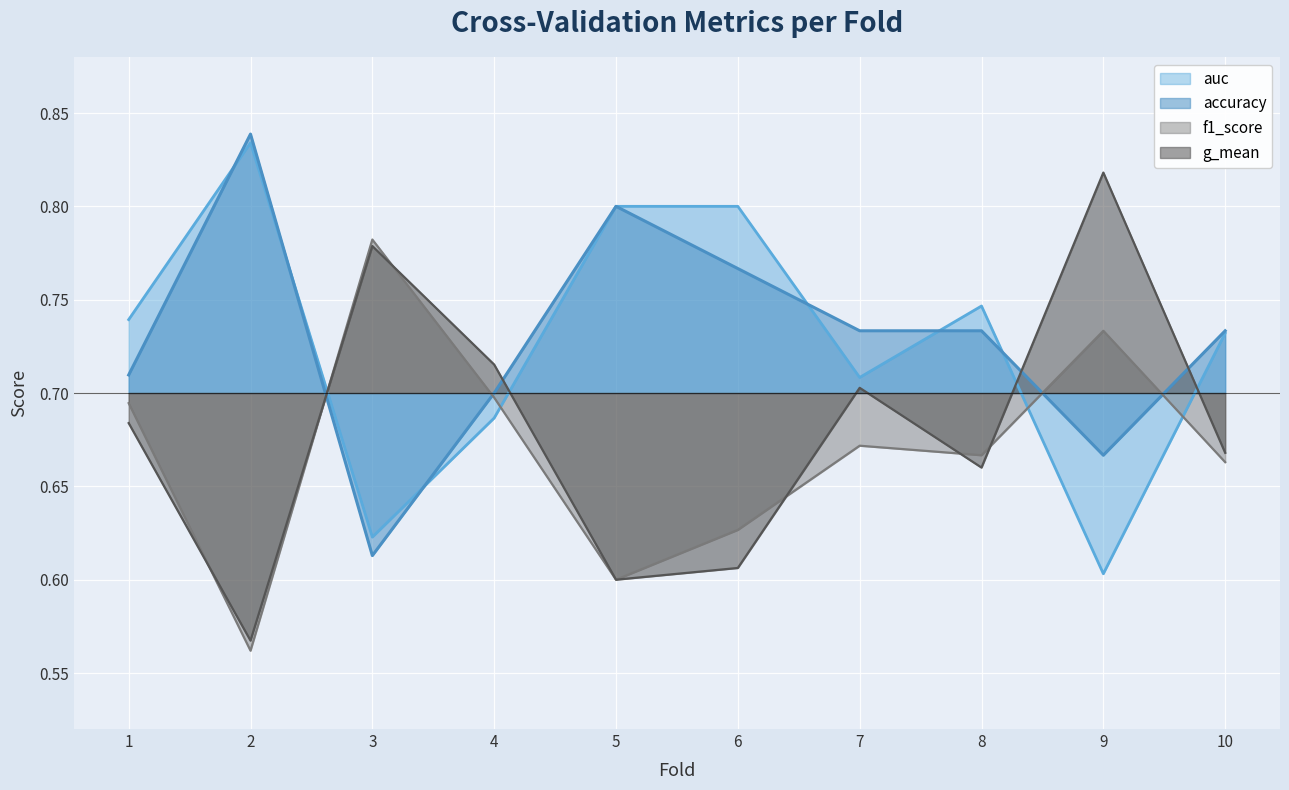

True or false: accuracy has more than 1 points higher than both neighbors.

True